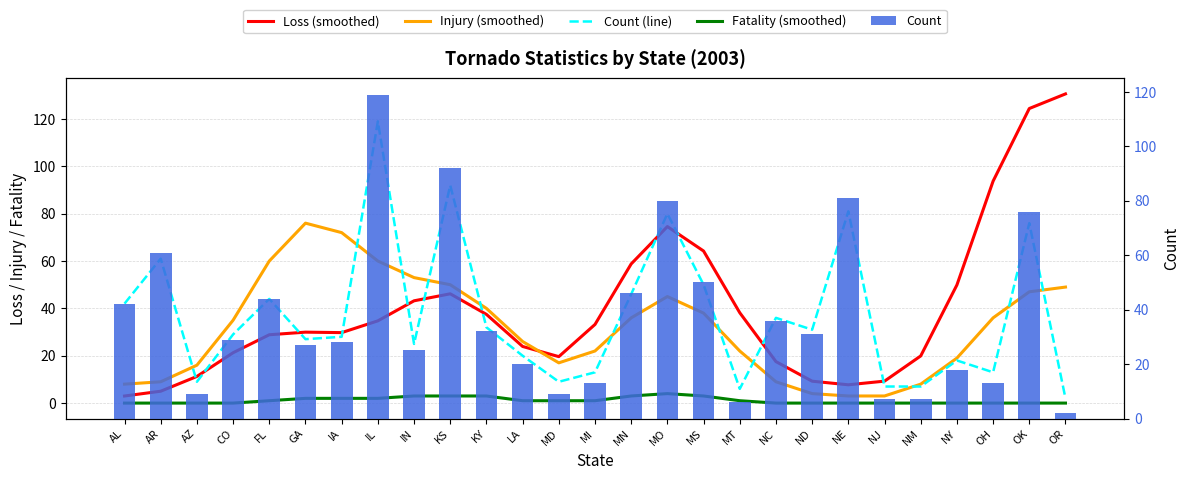

Is it true that Fatality (smoothed) equals -1.3 at AR?

False